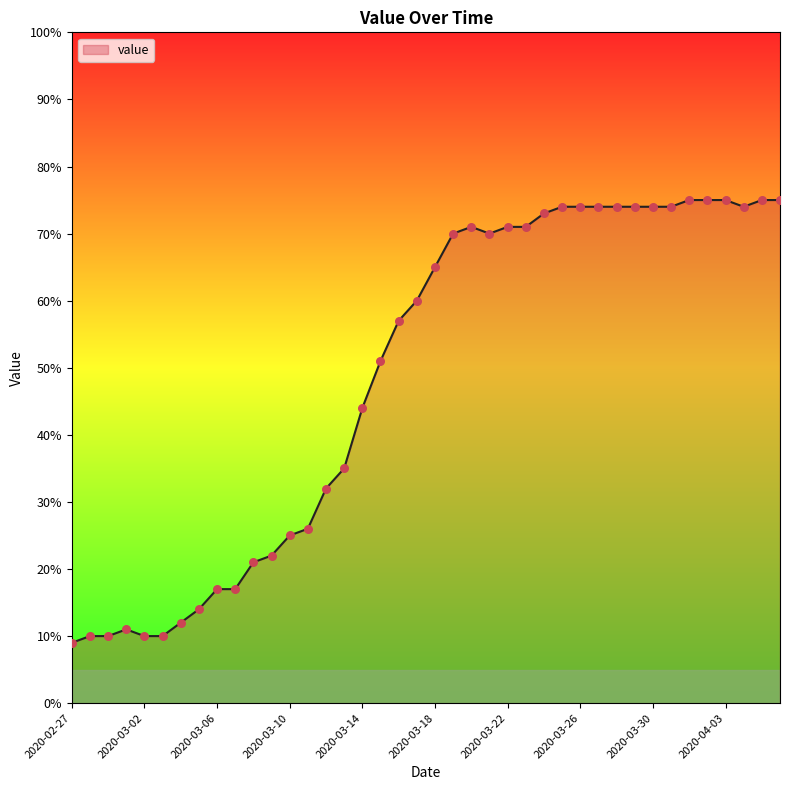

What is the difference between the maximum and minimum values?

66